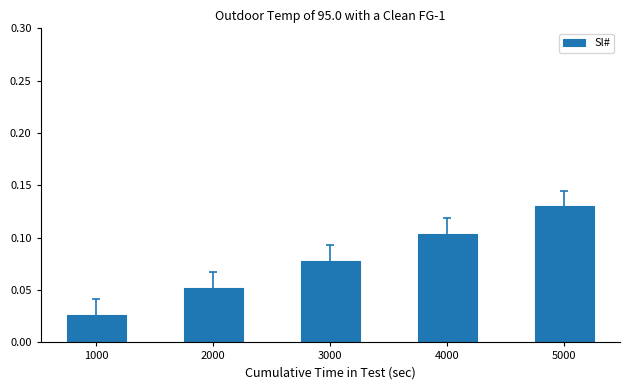

Which has a higher value, 3000 or 2000?

3000